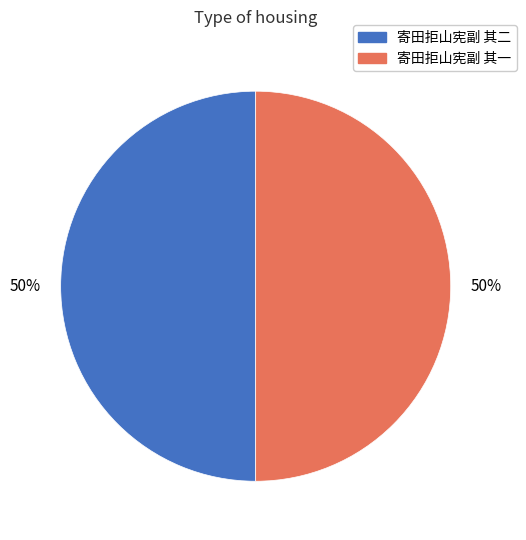

Is it true that 寄田拒山宪副 其二 is 50% of the pie?

True